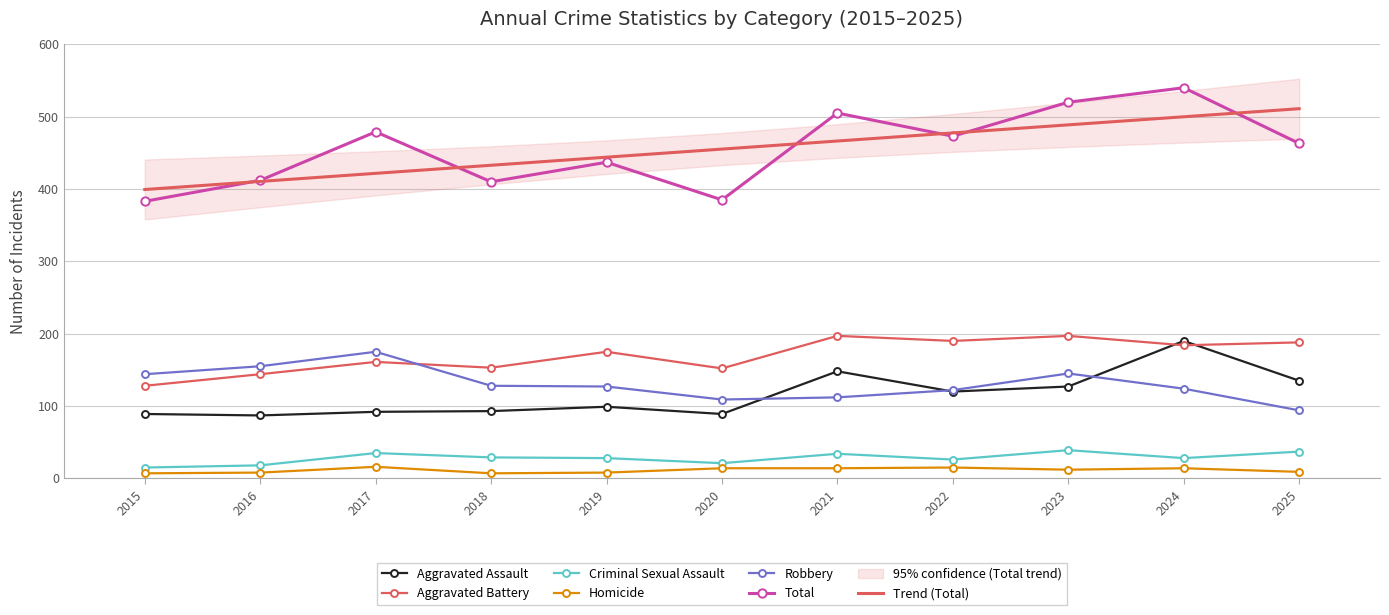

How many data points does each series have?

11